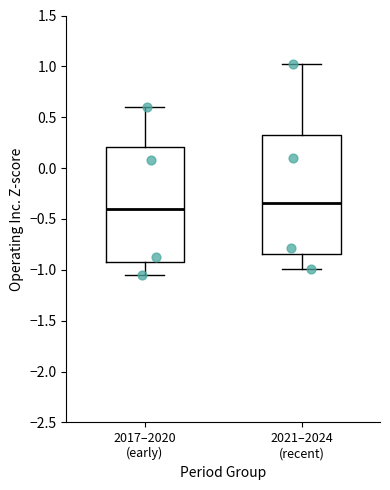

Where does the median line of the box for 2021–2024 (recent) sit on the y-axis? The values are not printed on the chart, so give them approximately, as read against the axis.

-0.35